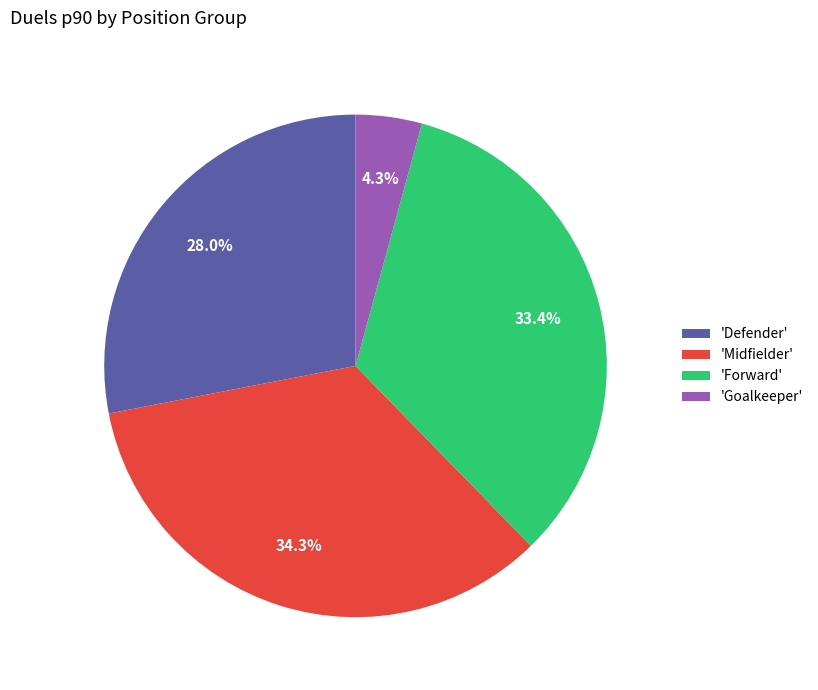

Which category has the biggest portion of the pie?

'Midfielder'